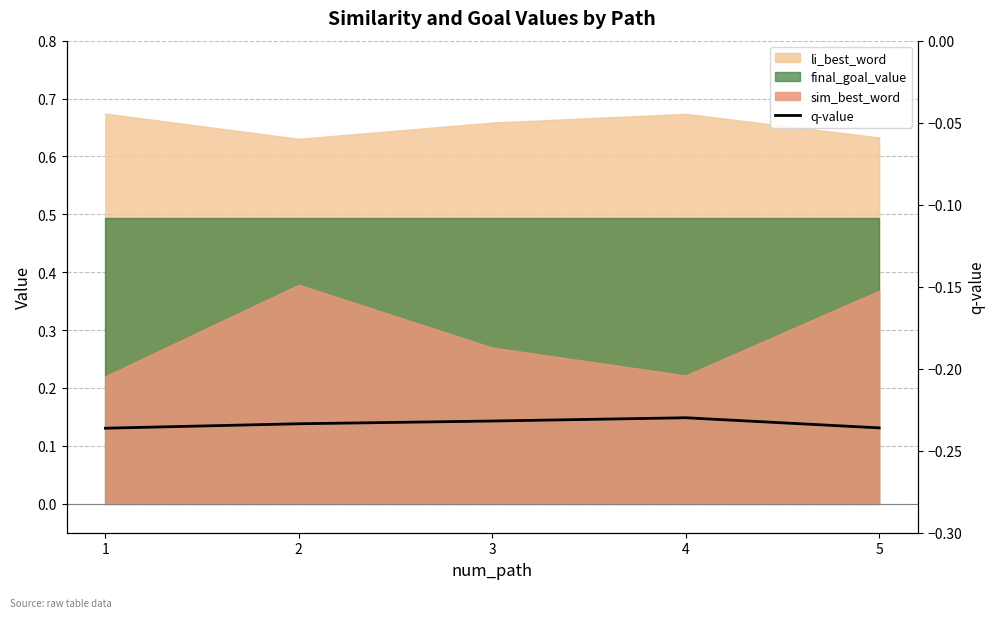

At which category does the data reach its first local peak?

4